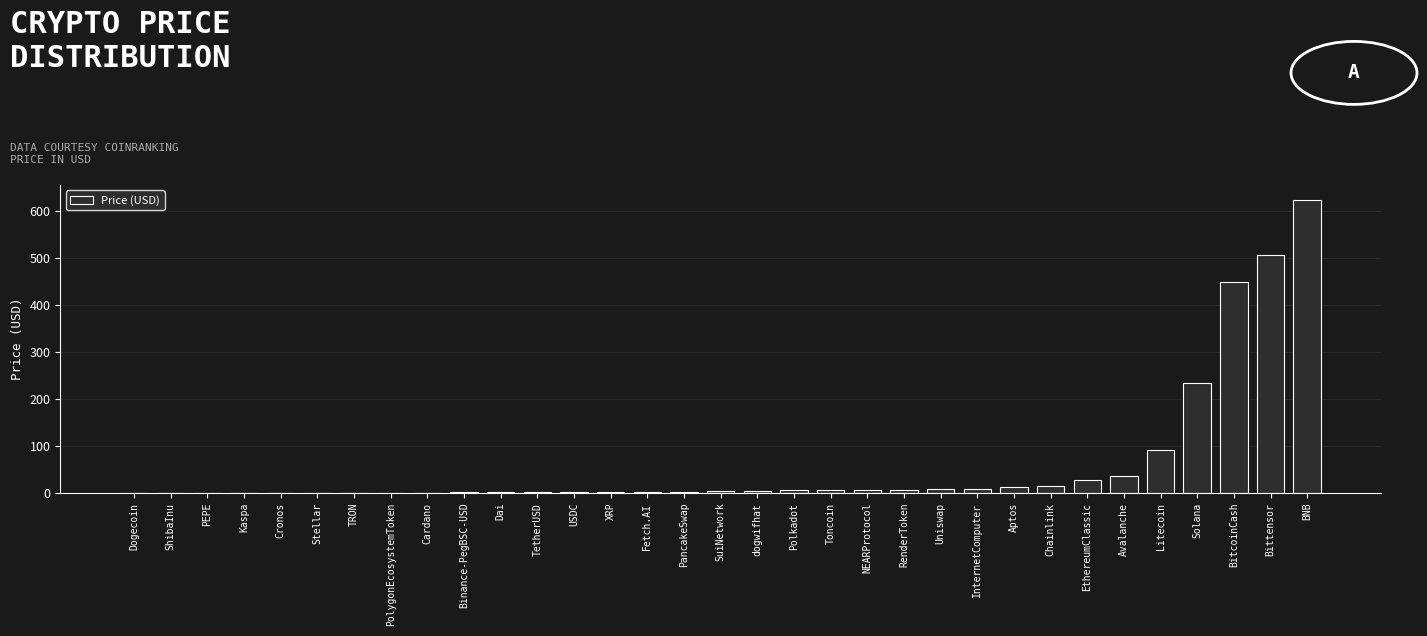

At which label is the value closest to 312?

Solana